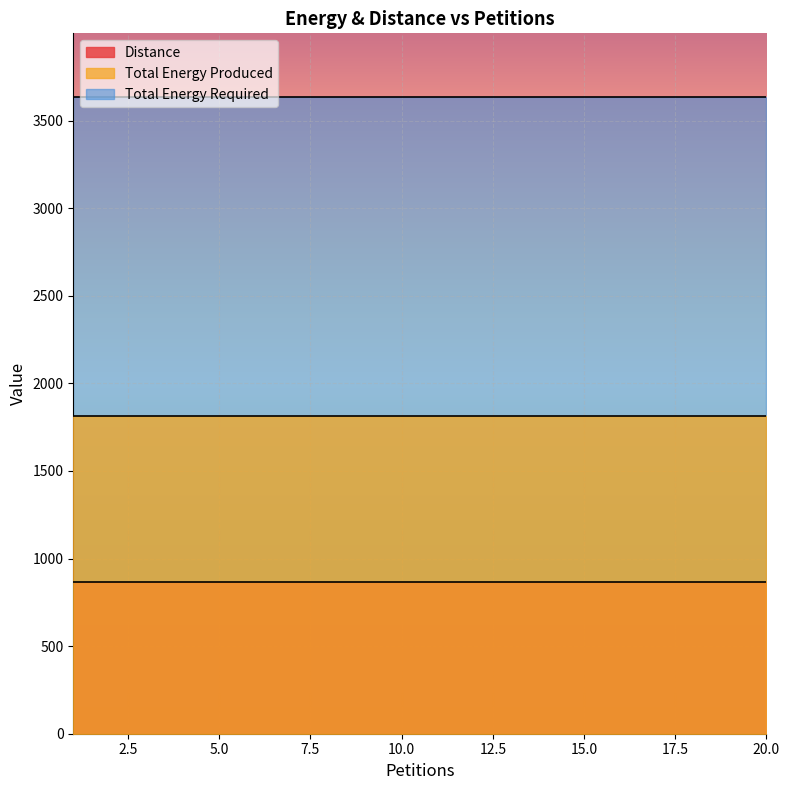

What is the smallest value displayed?

864